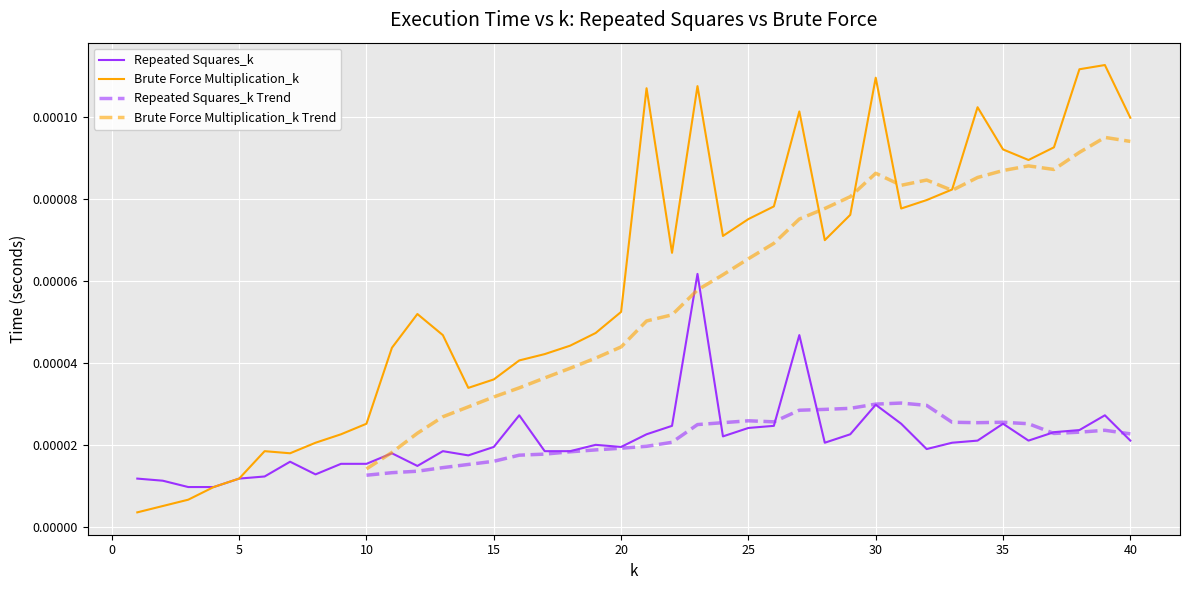

Rank the series by their average value, from highest to lowest.

Brute Force Multiplication_k, Repeated Squares_k